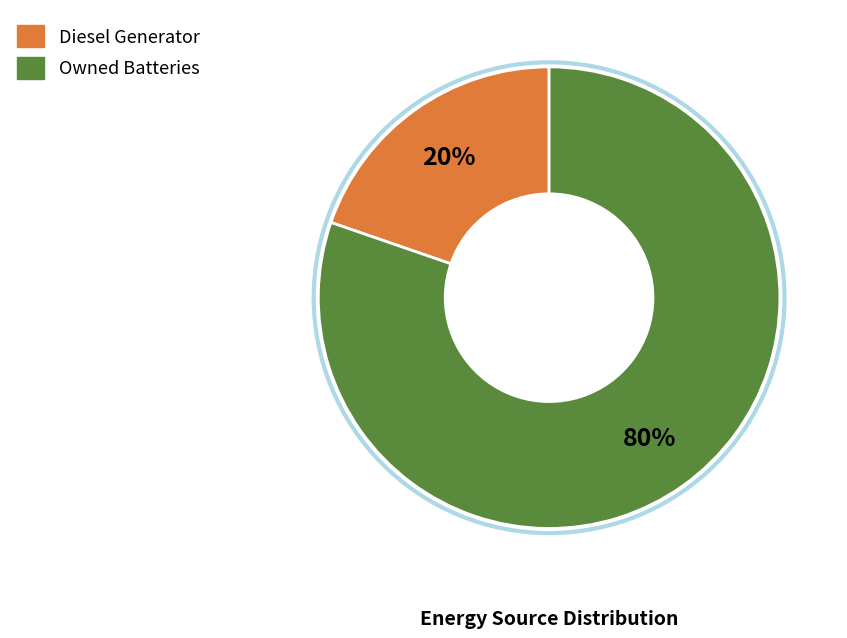

Combined, do Owned Batteries and Diesel Generator account for over 50%?

Yes